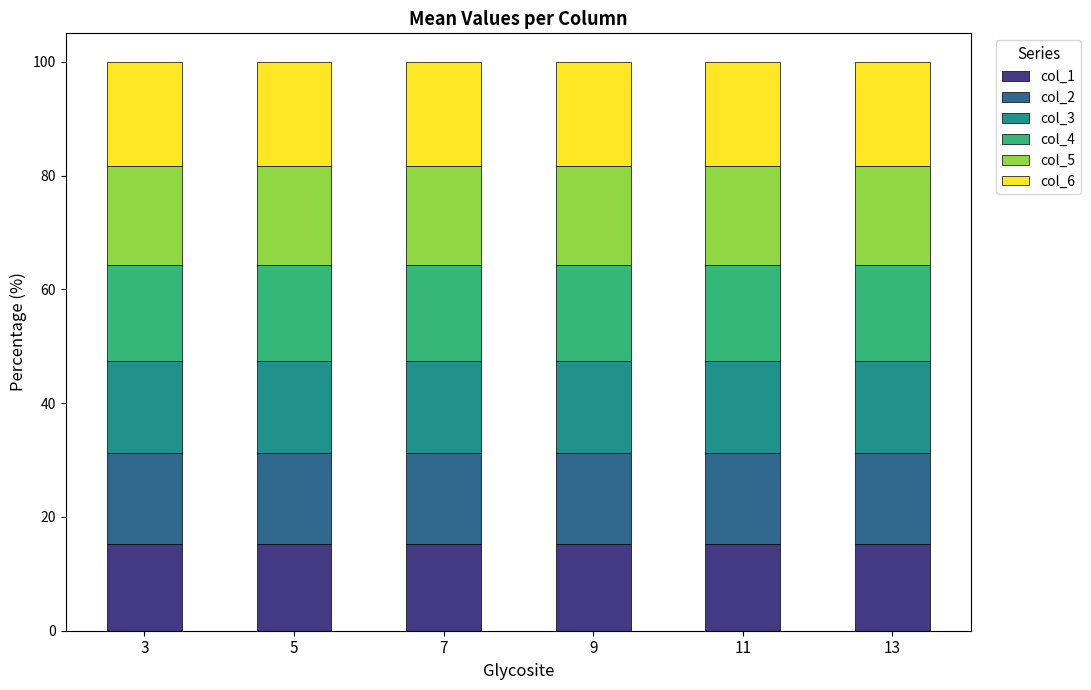

What is the sum of the col_1 values at 13 and 5?

30.5